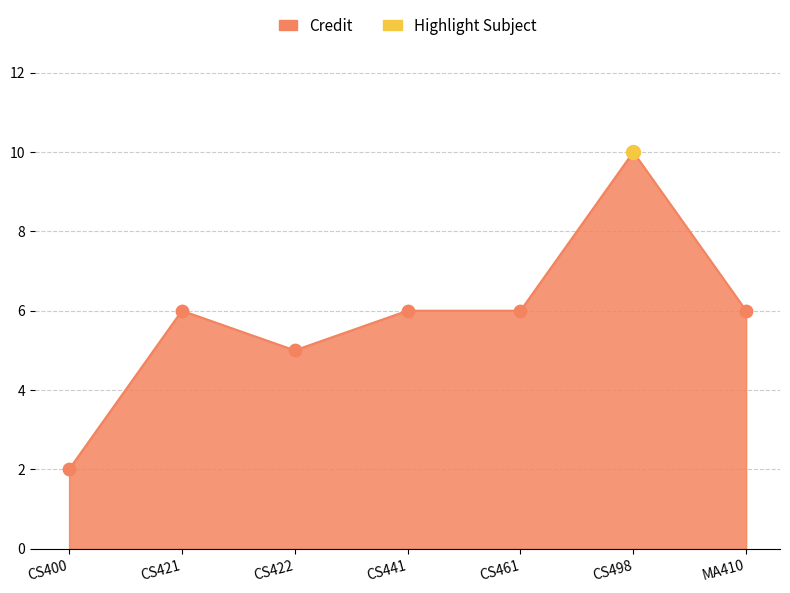

Approximately how many times larger is the value at CS400 compared to CS441?

0.3